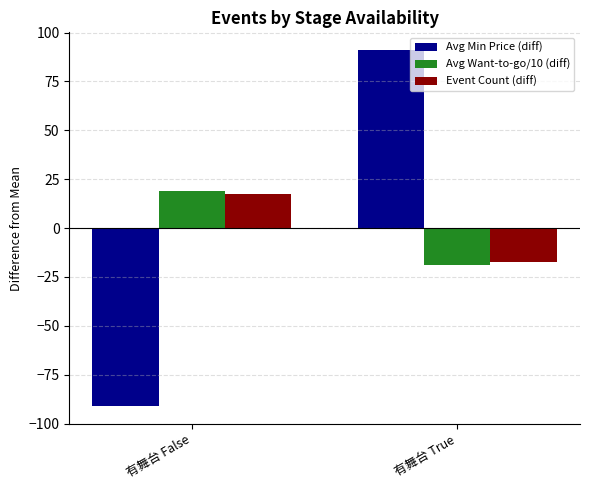

How many Avg Min Price (diff) values are between -91 and 91?

2